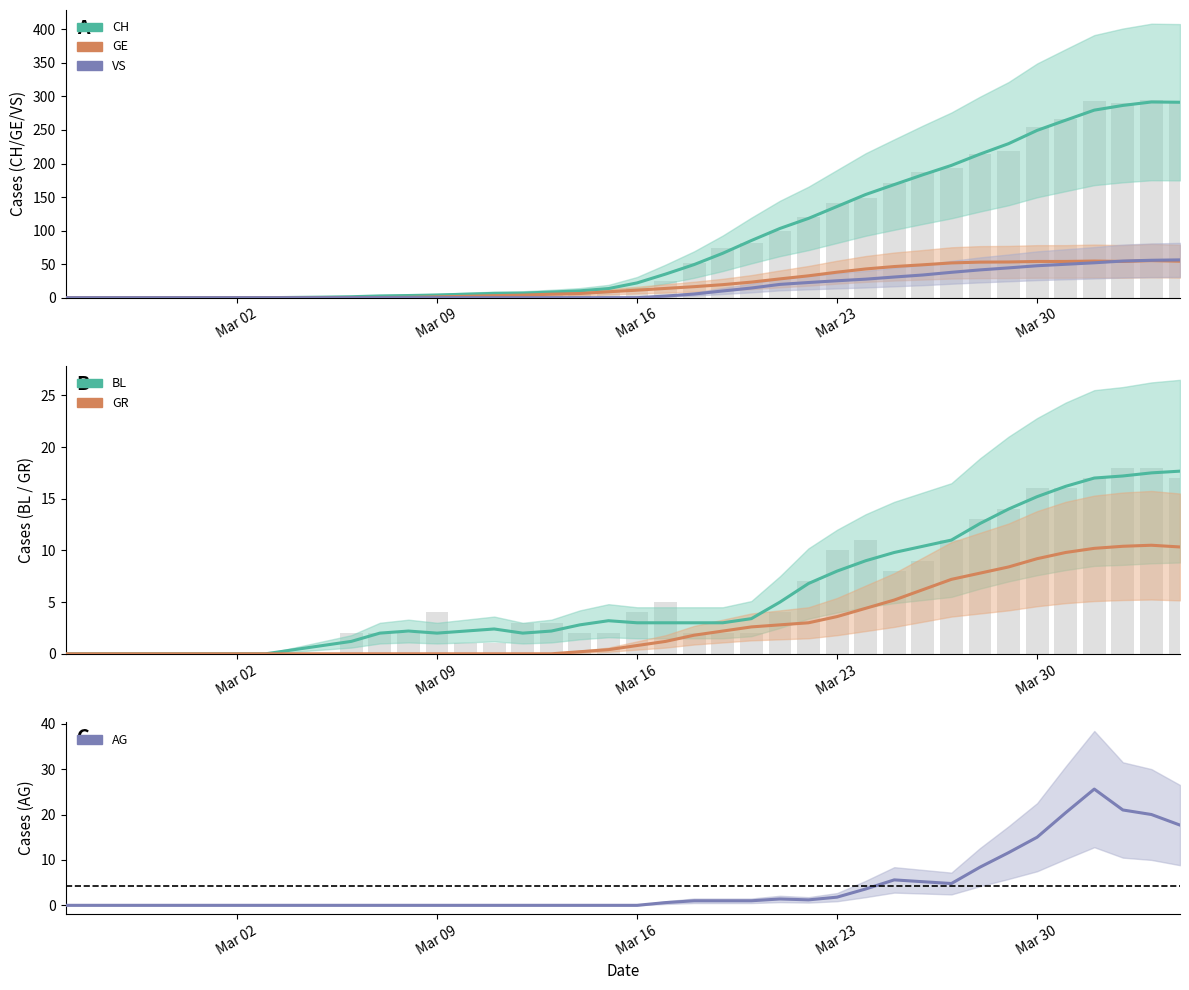

Are the bars horizontal?

No